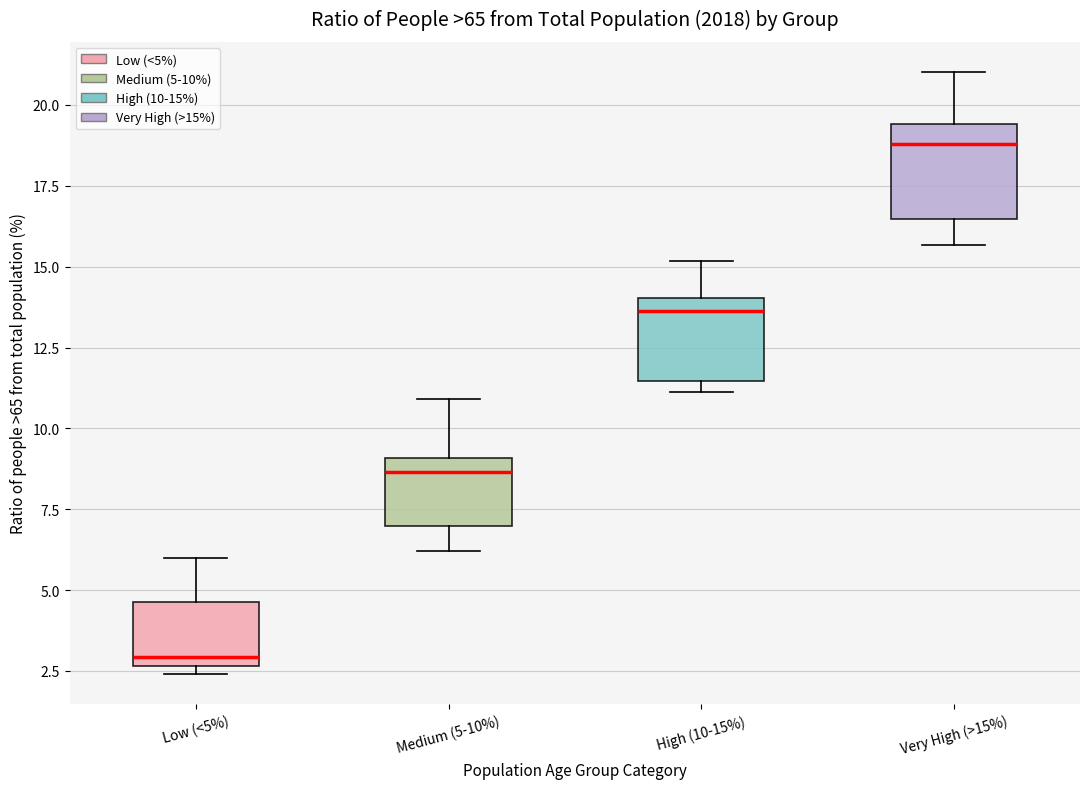

Which box's median line is the lowest?

Low (<5%)